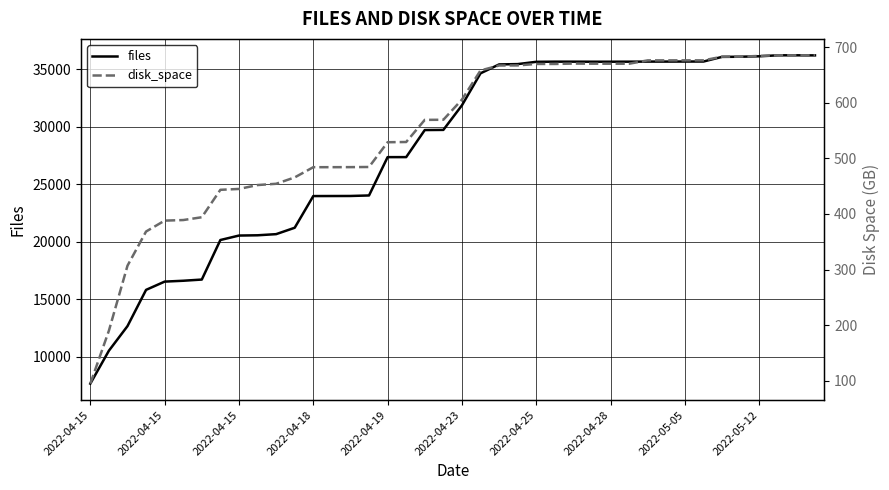

What is the total value across all series at 2022-04-15?

7753.0